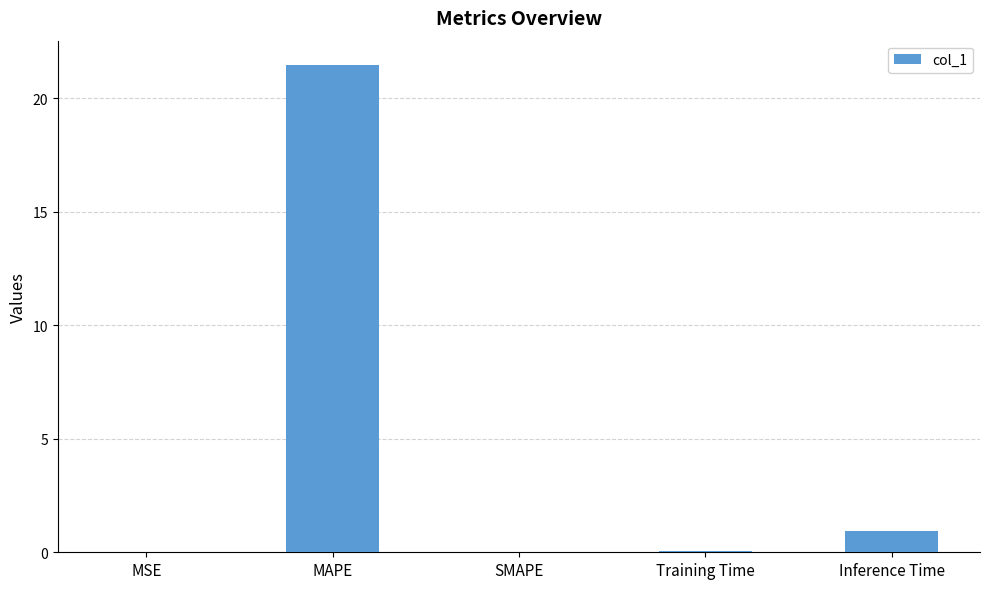

At which label is the value closest to 10?

Inference Time